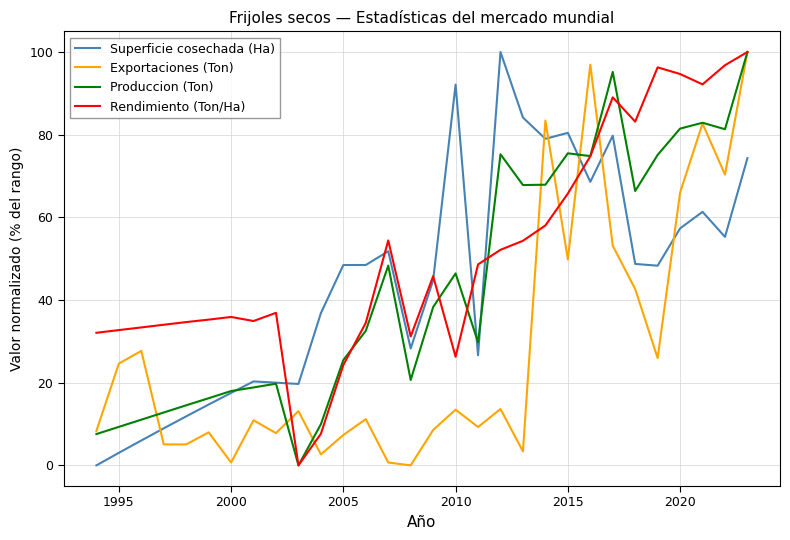

What is the maximum value shown in the chart?

100.0